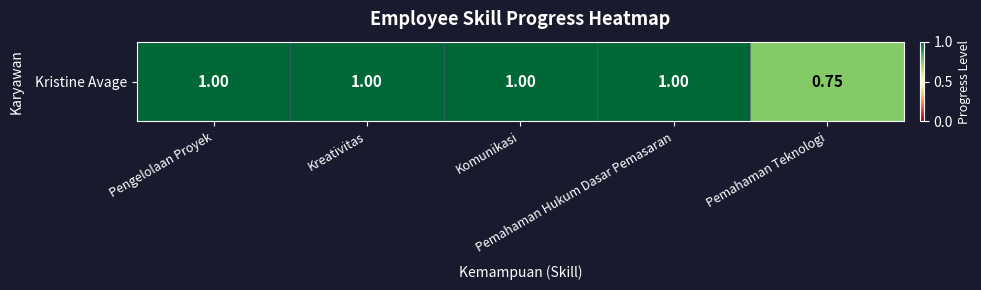

Rank the categories by value from highest to lowest.

Pengelolaan Proyek, Kreativitas, Komunikasi, Pemahaman Hukum Dasar Pemasaran, Pemahaman Teknologi